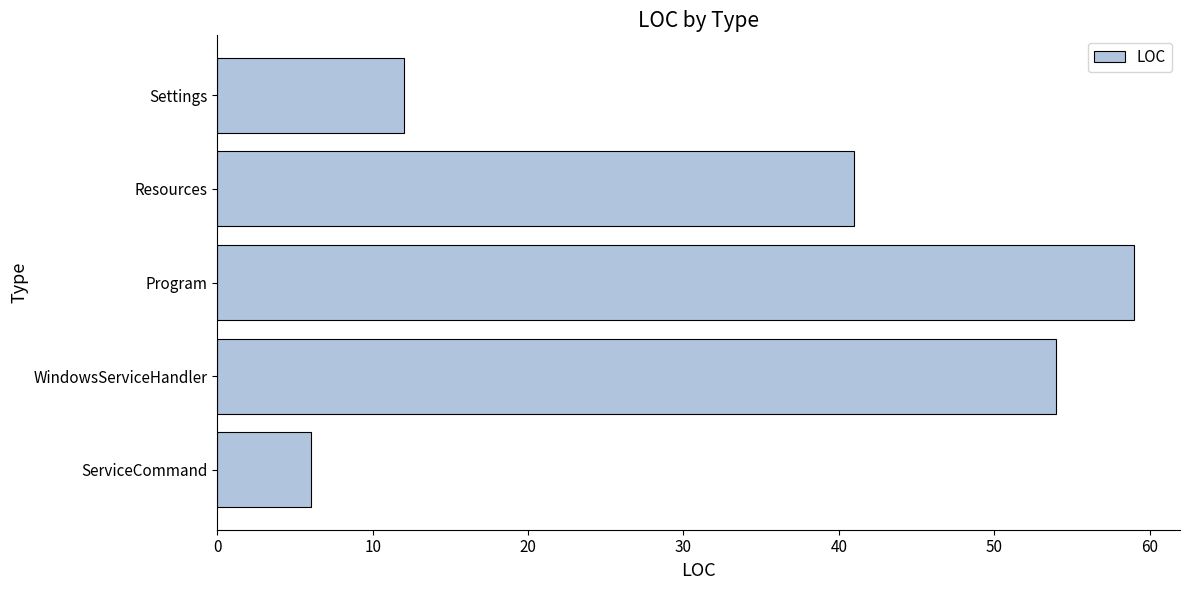

What is the smallest value displayed?

6